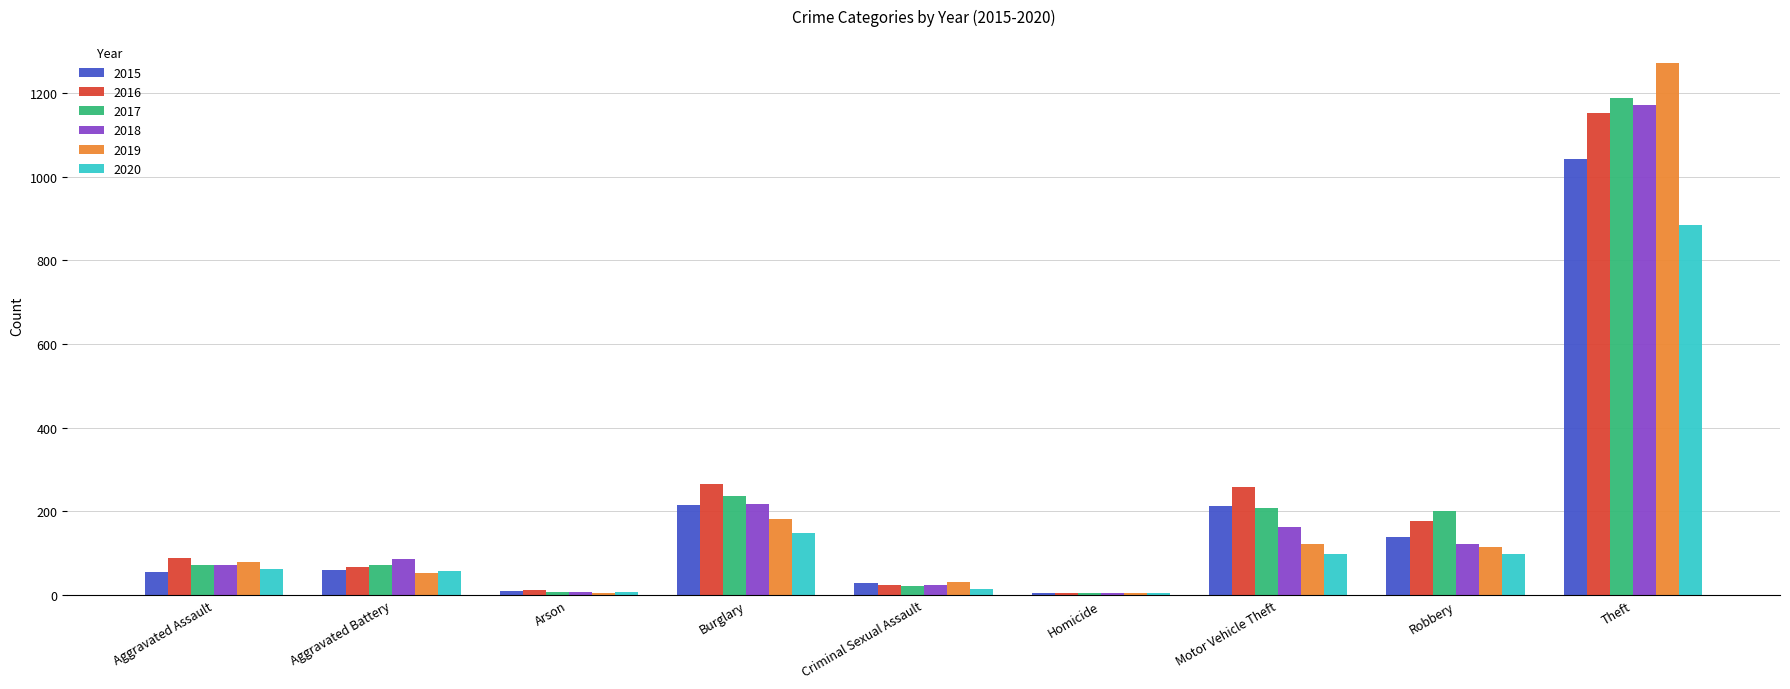

Which category has the highest value across all series?

Theft